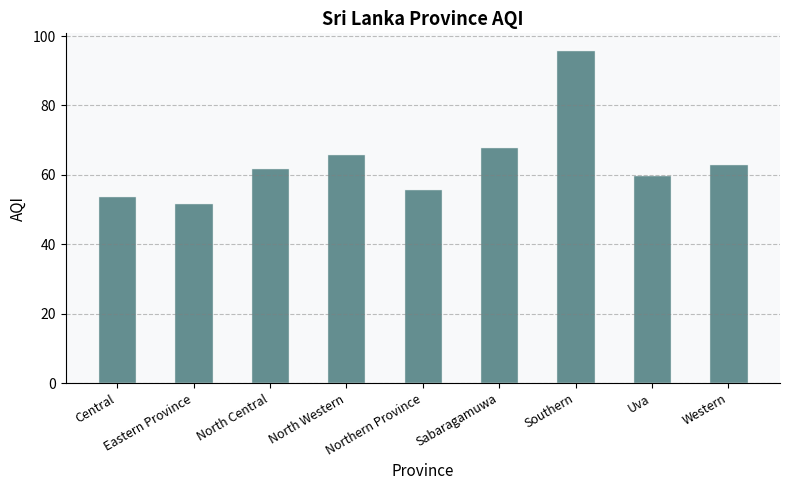

Is it true that the value at Sabaragamuwa is 68?

True